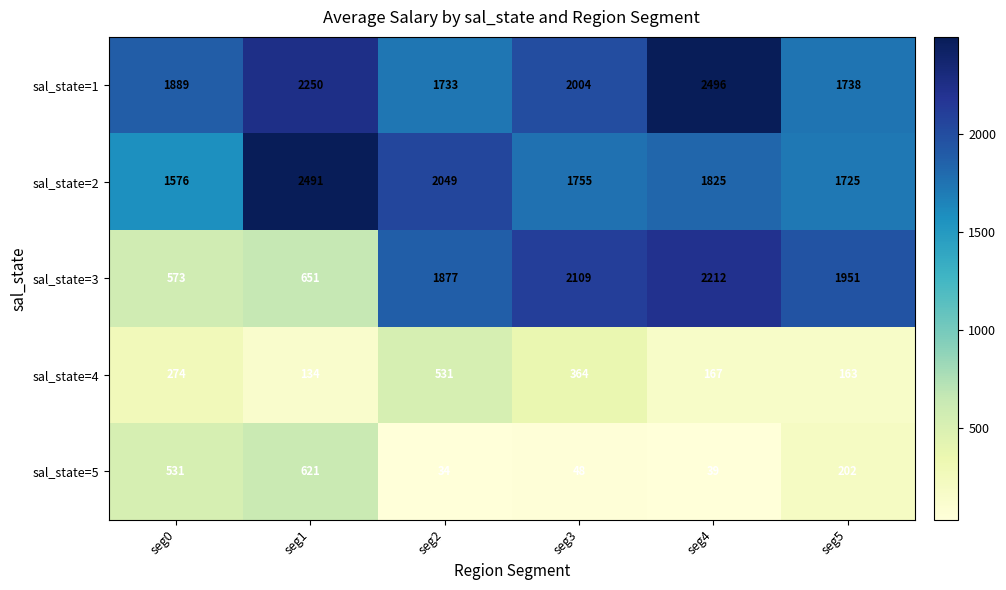

List the labels in order of sal_state=5 value, smallest first.

seg2, seg4, seg3, seg5, seg0, seg1